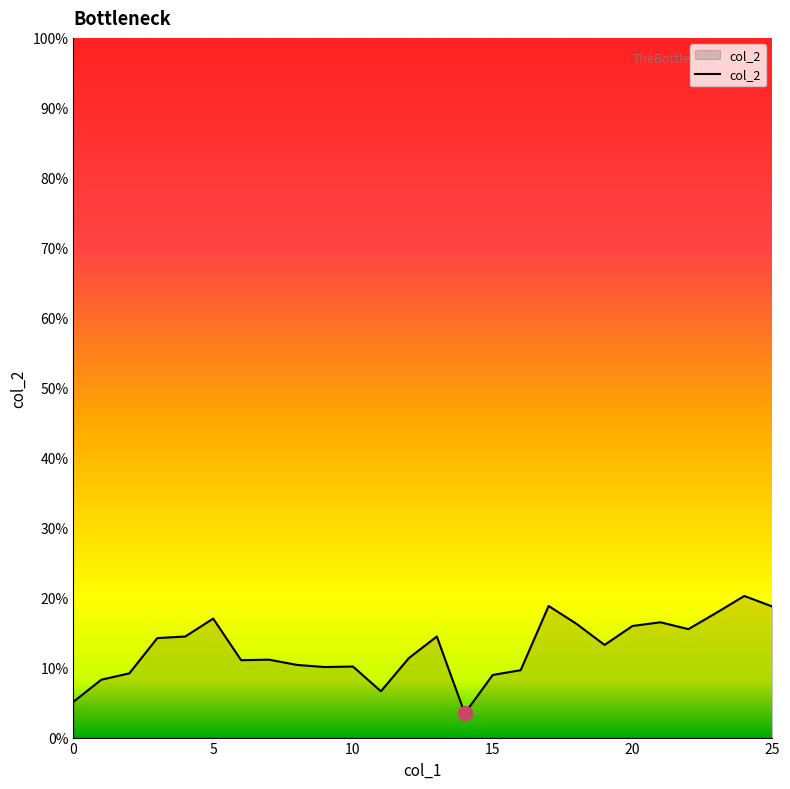

What is the value of the 5th point from the left?

0.1